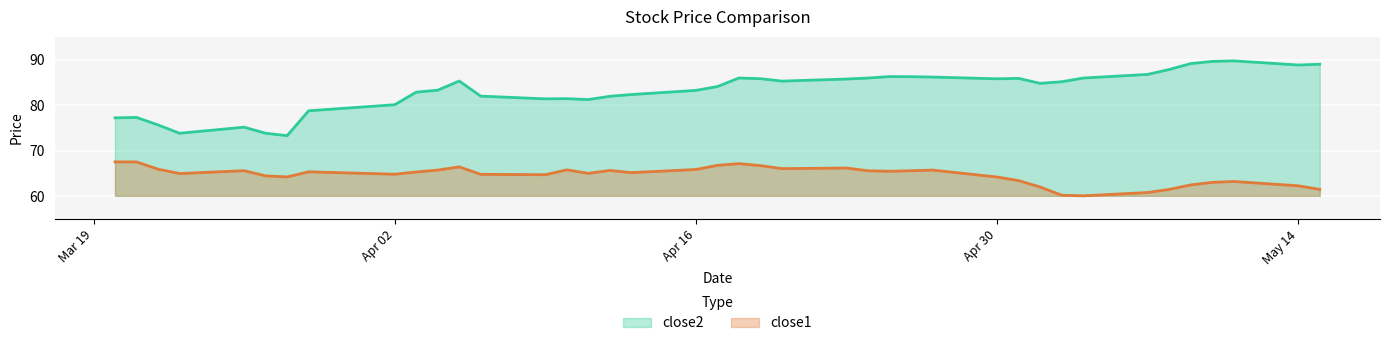

What is the difference between the second highest and minimum values in the close1 series?

7.4